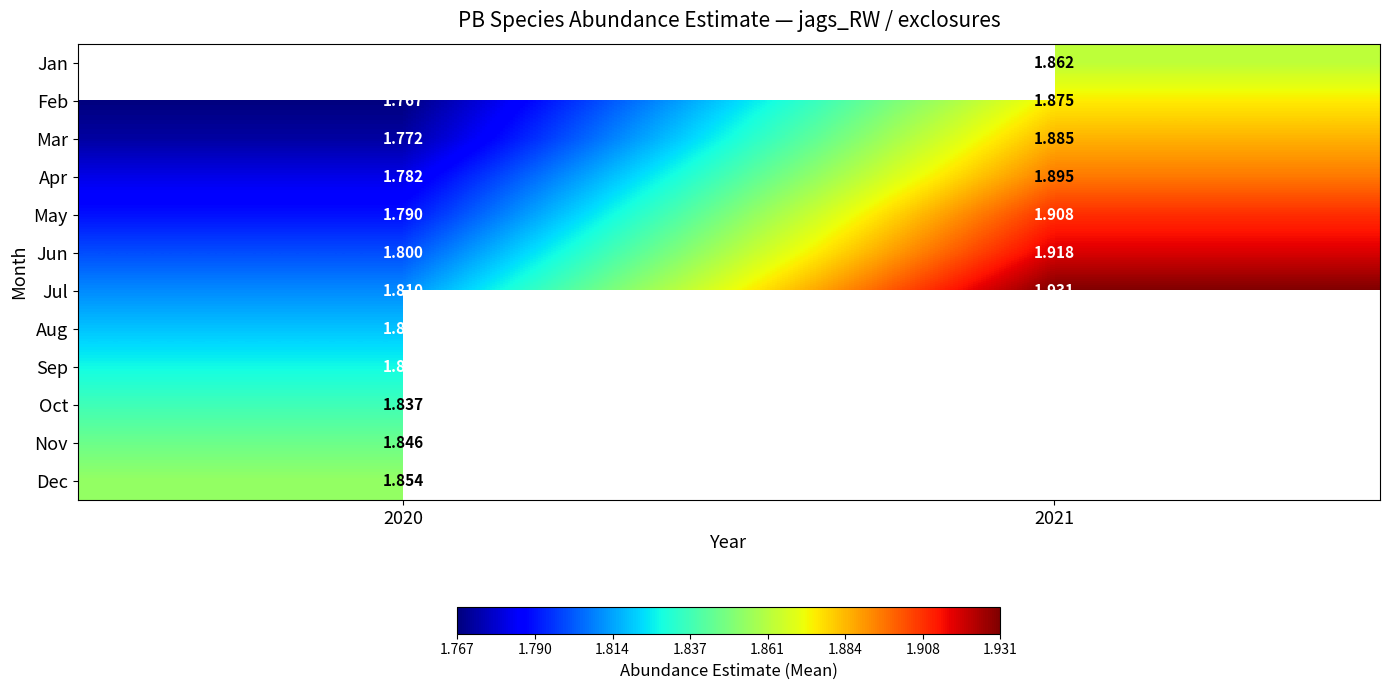

Which series has the largest total across all categories?

Jul